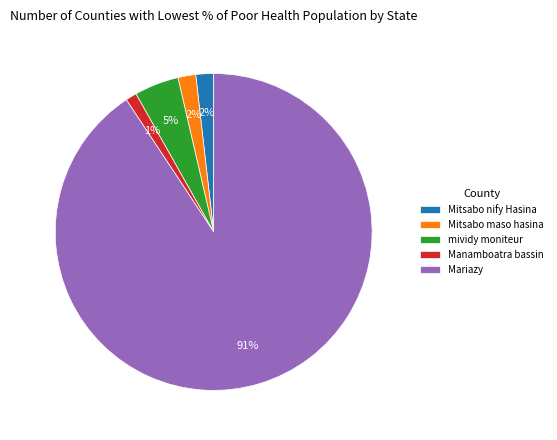

Which slice is the largest?

Mariazy